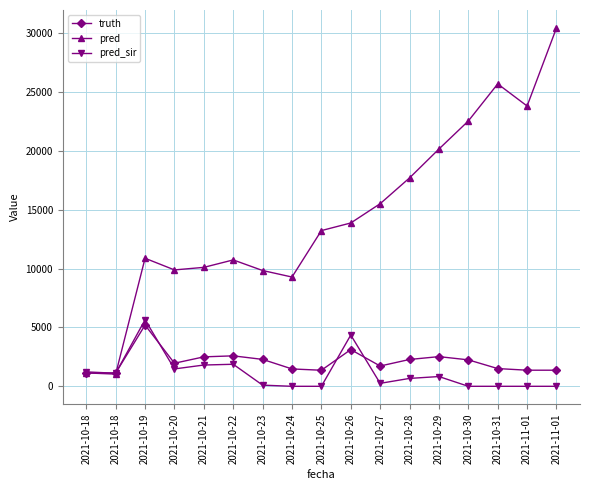

What is the difference between the pred values at 2021-10-23 and 2021-10-18?

8806.9